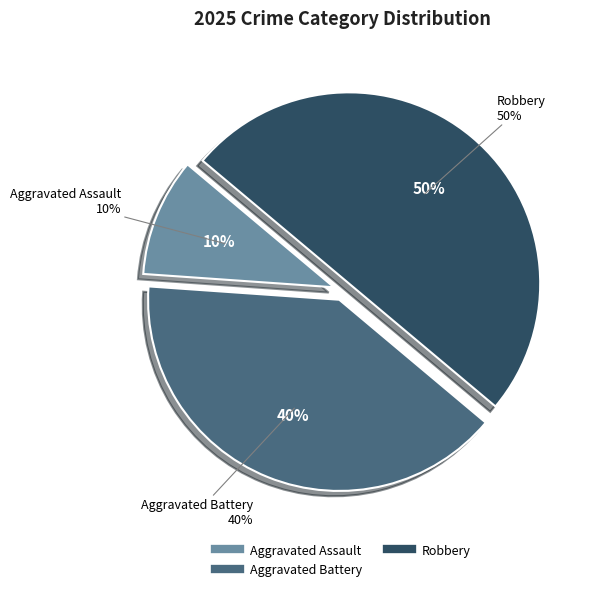

Is the sum of Aggravated Battery and Robbery greater than half?

Yes